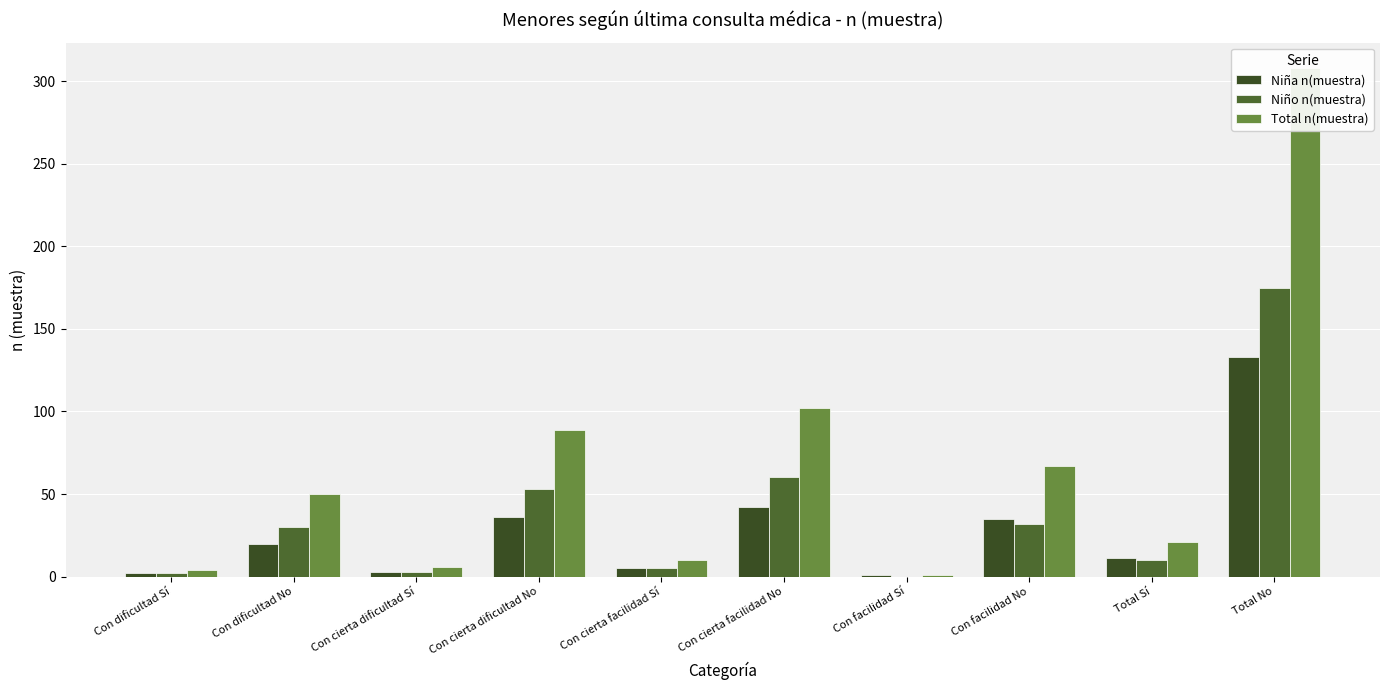

Reading left to right, extract all data points from this chart.

Niña n(muestra): 2	20	3	36	5	42	1	35	11	133
Niño n(muestra): 2	30	3	53	5	60	0	32	10	175
Total n(muestra): 4	50	6	89	10	102	1	67	21	308